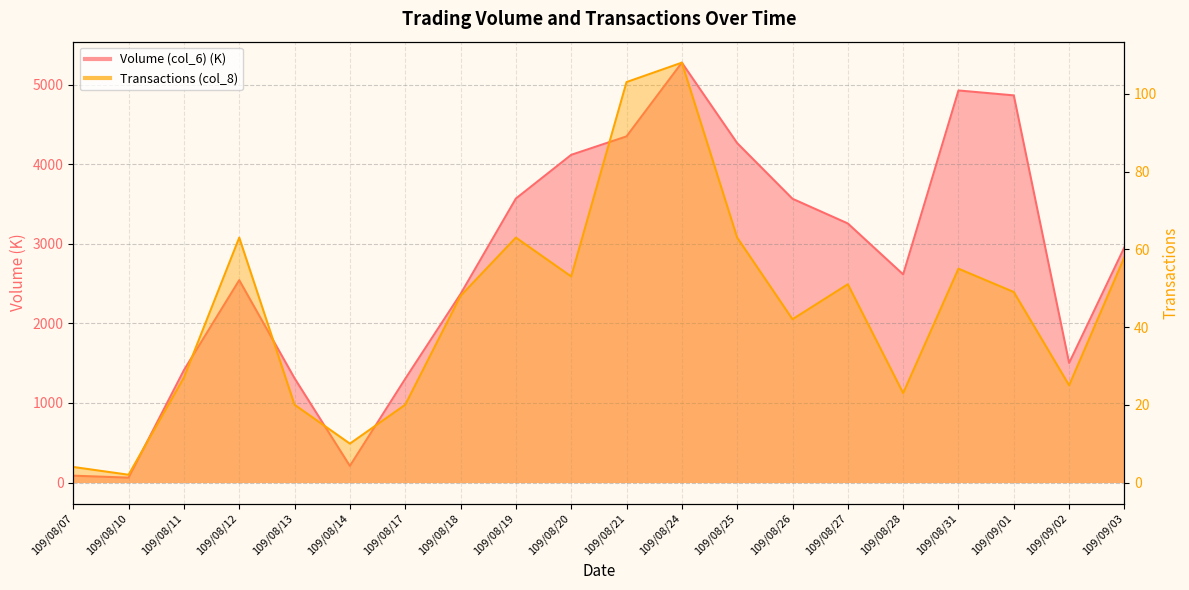

Rank the categories by Transactions (col_8) value from highest to lowest.

109/08/24, 109/08/21, 109/08/12, 109/08/19, 109/08/25, 109/09/03, 109/08/31, 109/08/20, 109/08/27, 109/09/01, 109/08/18, 109/08/26, 109/08/11, 109/09/02, 109/08/28, 109/08/13, 109/08/17, 109/08/14, 109/08/07, 109/08/10